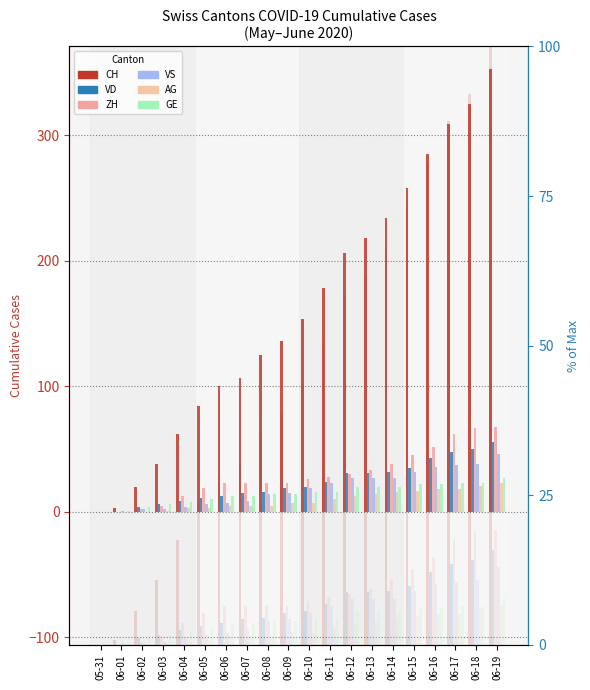

What is the label of the 1st bar from the right?

06-19